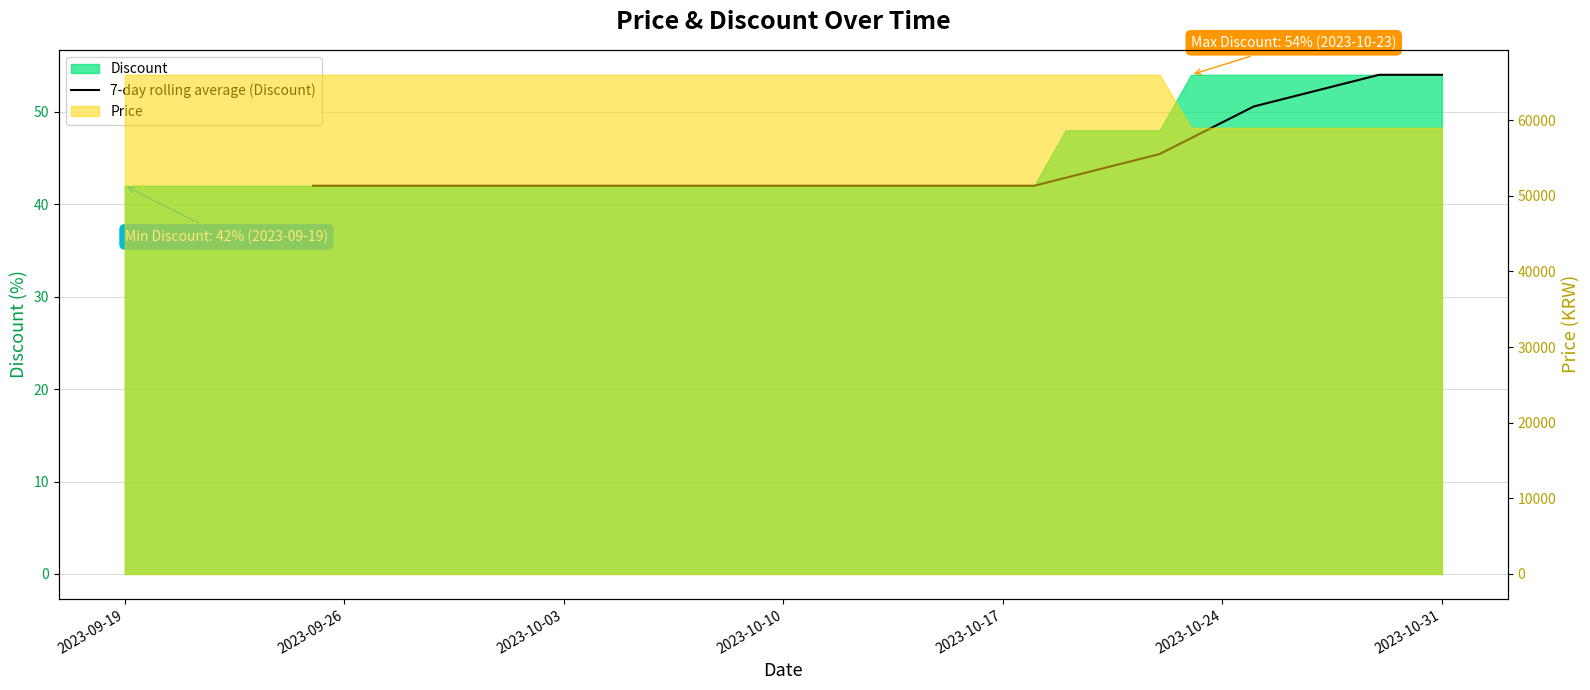

What is the value of the 14th point from the left?

42.0